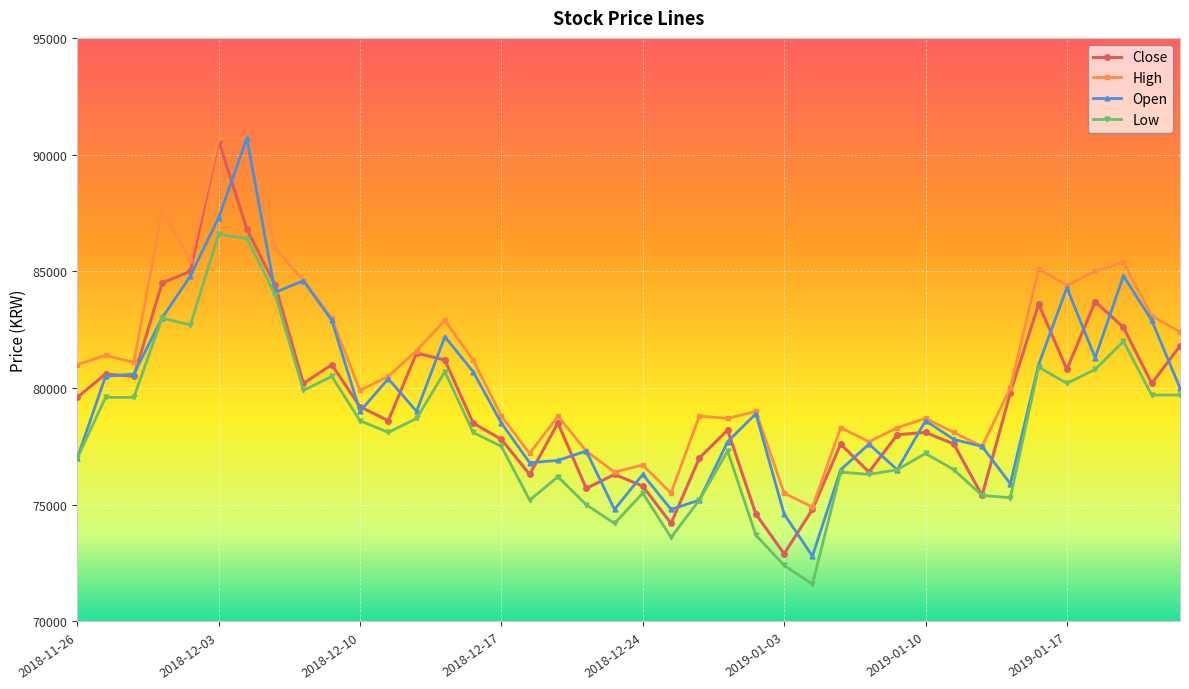

What is the smallest value displayed?

71600